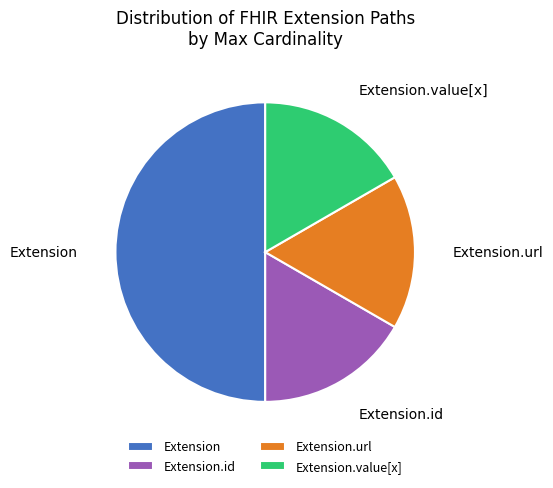

Combined, do Extension and Extension.id account for over 50%?

Yes